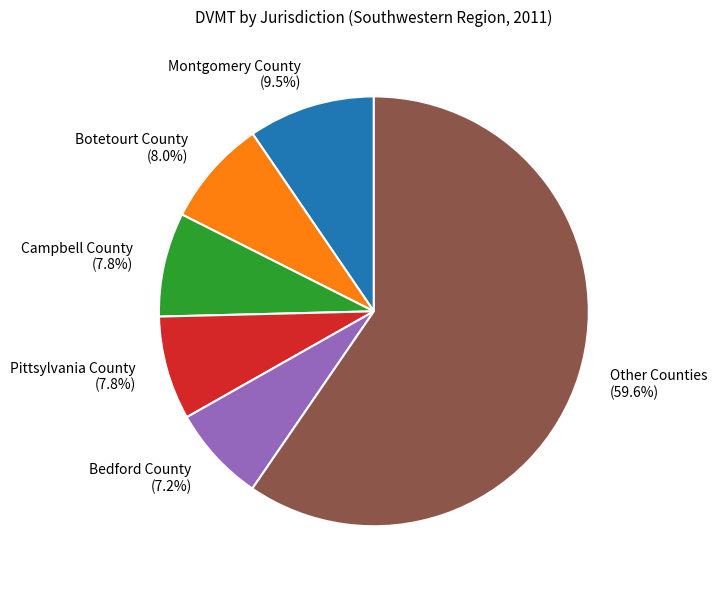

Count the number of slices in the pie.

6